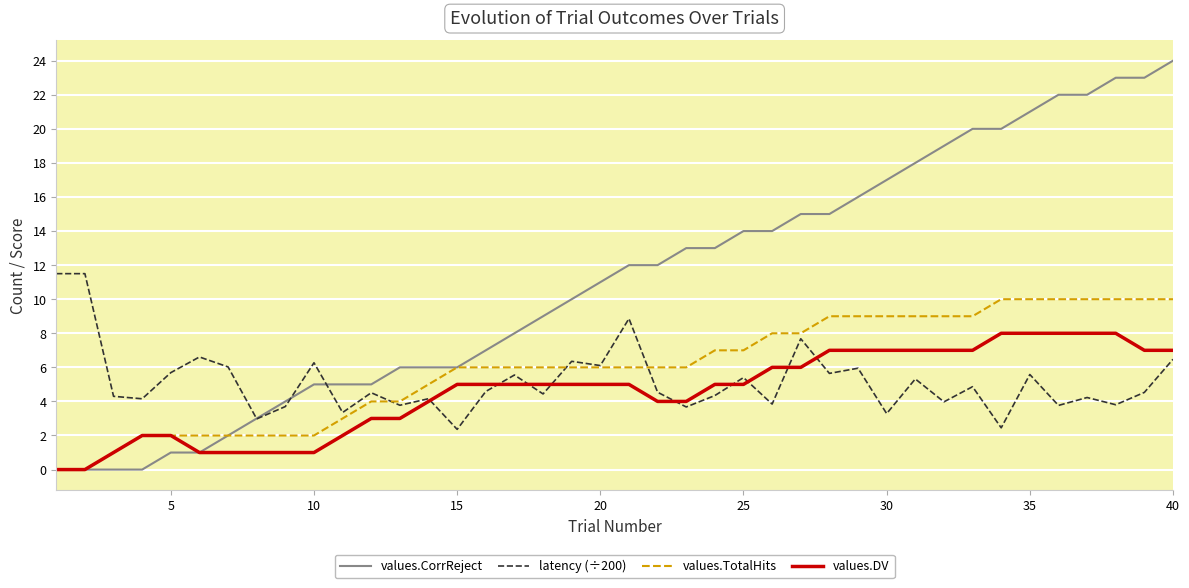

Which series has the largest range (max minus min)?

values.CorrReject